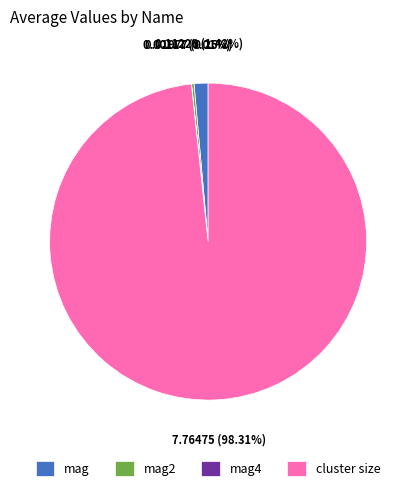

Which slice represents more than half of the pie?

cluster size